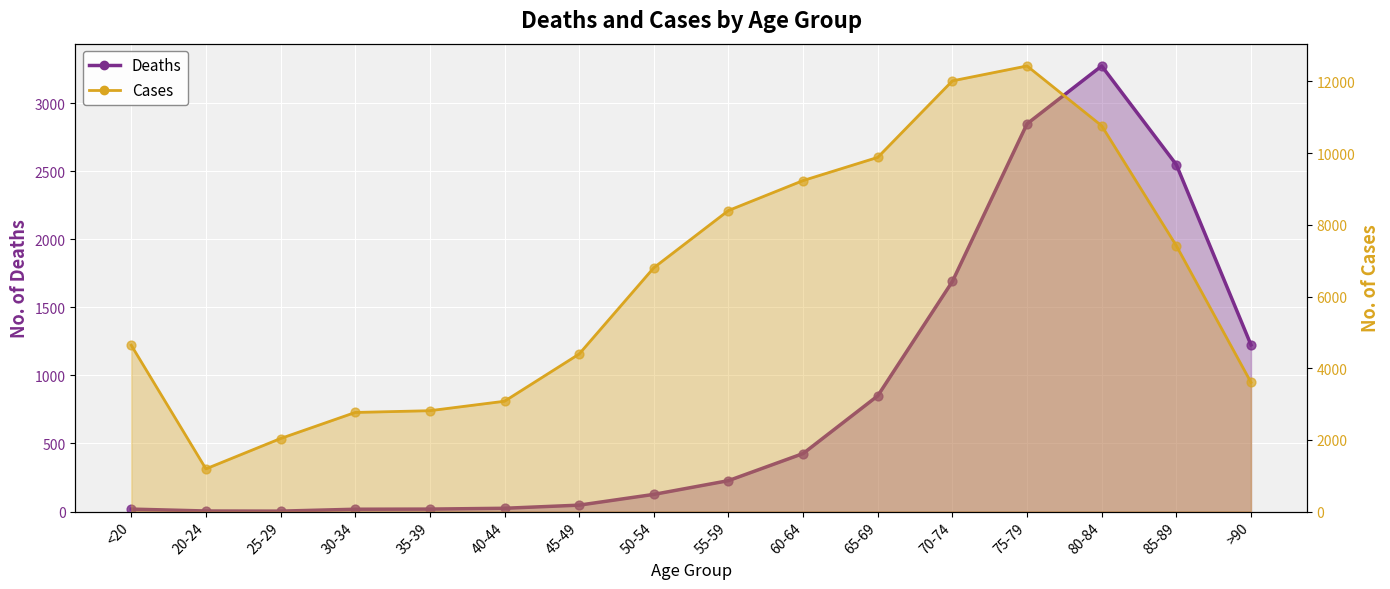

What are all the series names shown in the legend?

Deaths, Cases